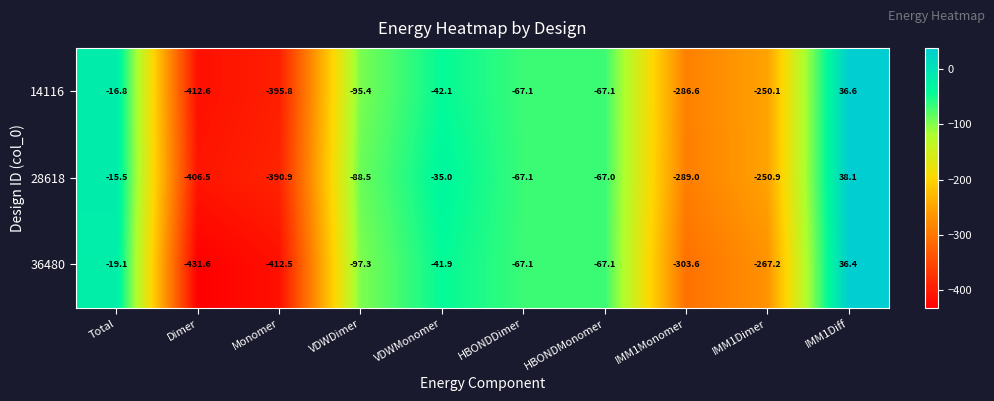

What is the sum of the 14116 values at VDWDimer and Dimer?

-508.0